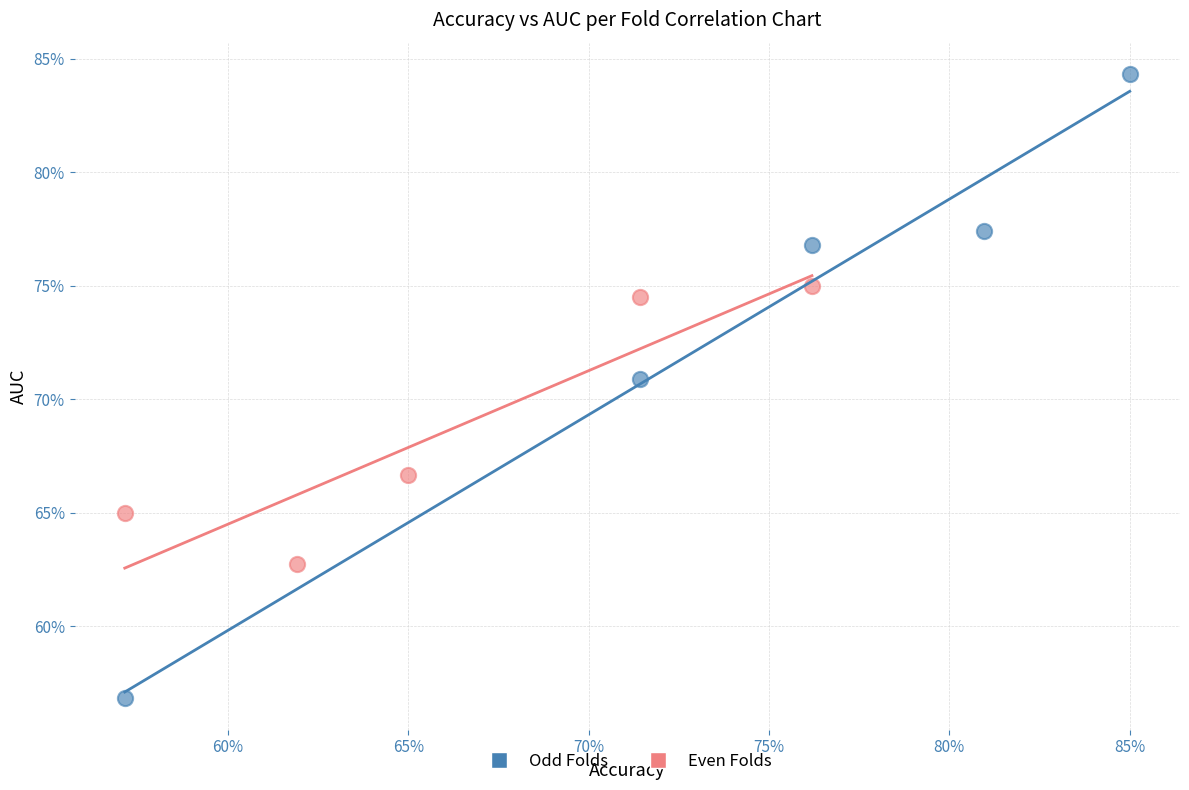

What are all the series names shown in the legend?

Odd Folds, Even Folds